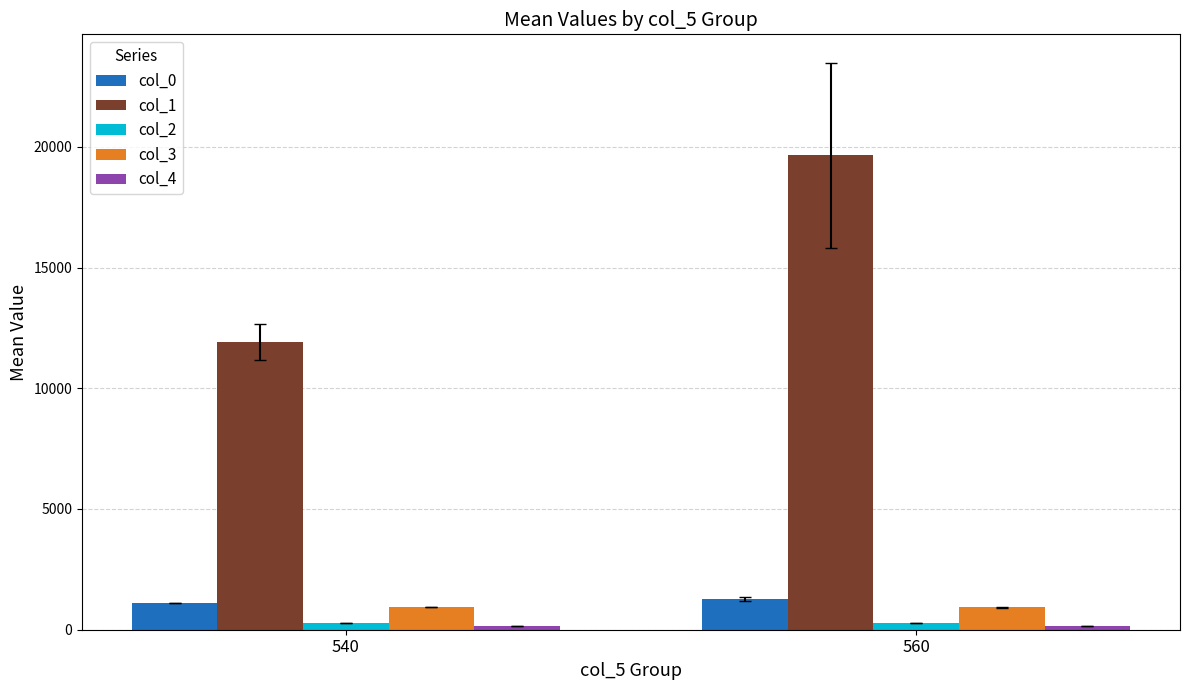

Which category has the highest value across all series?

560